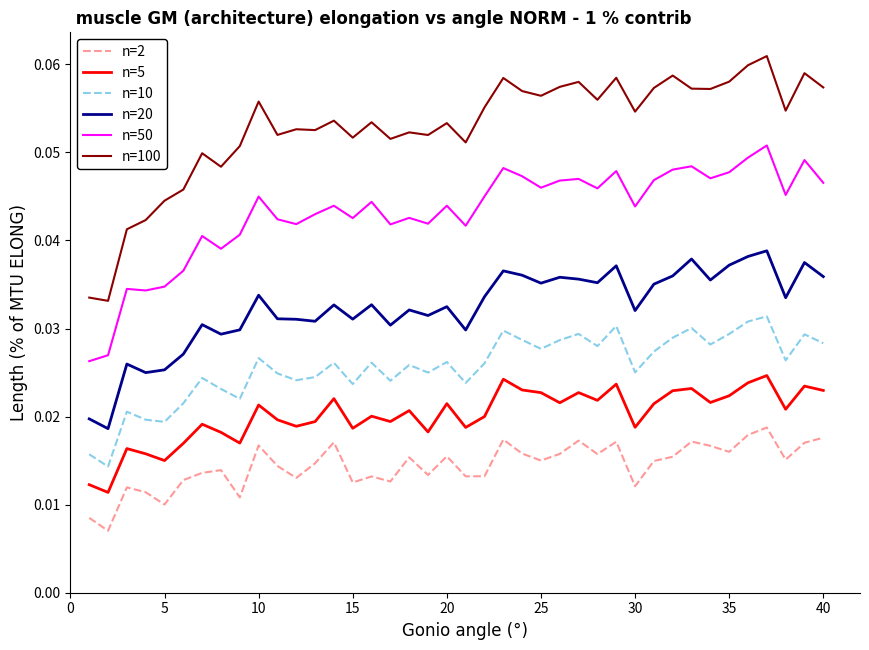

List the series in order of their peak value, lowest first.

n=2, n=5, n=10, n=20, n=50, n=100